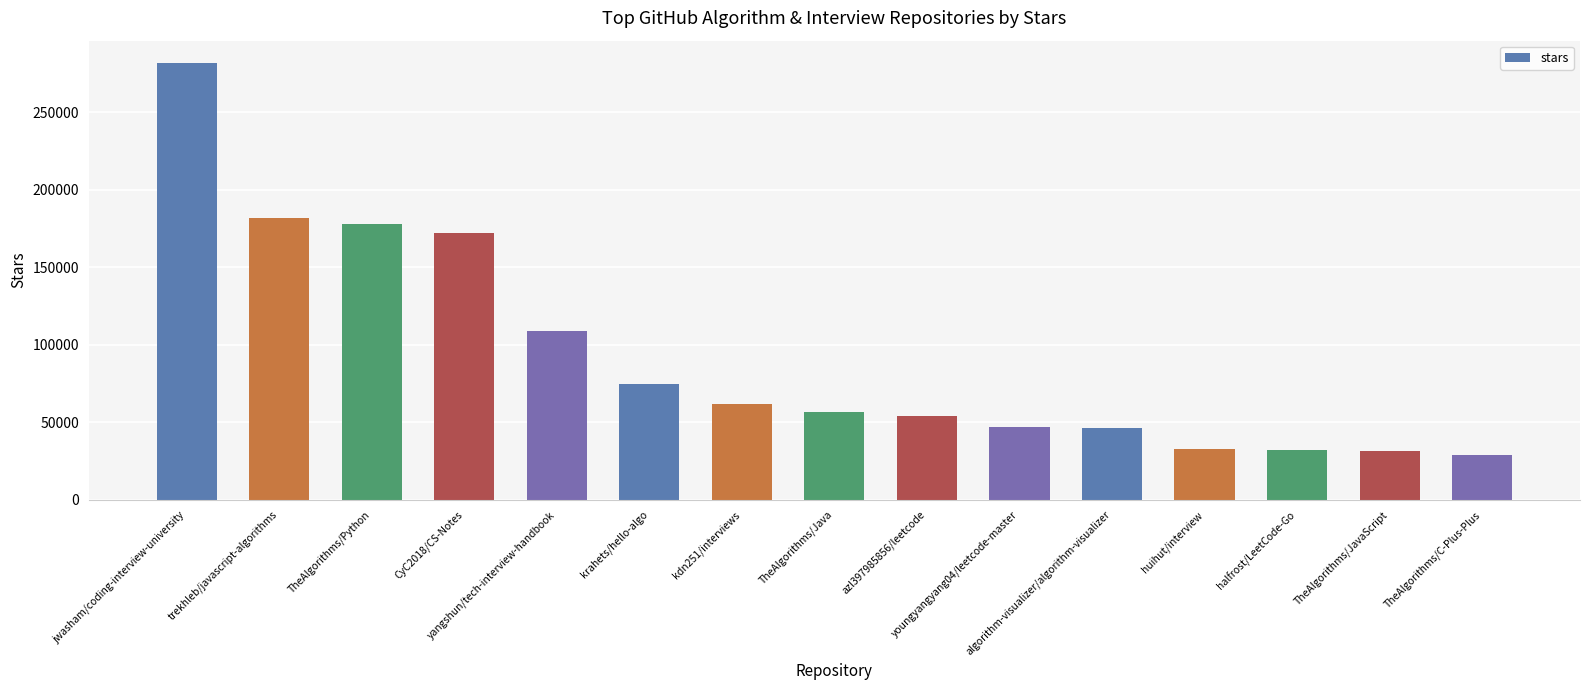

What is the greatest value displayed?

282000